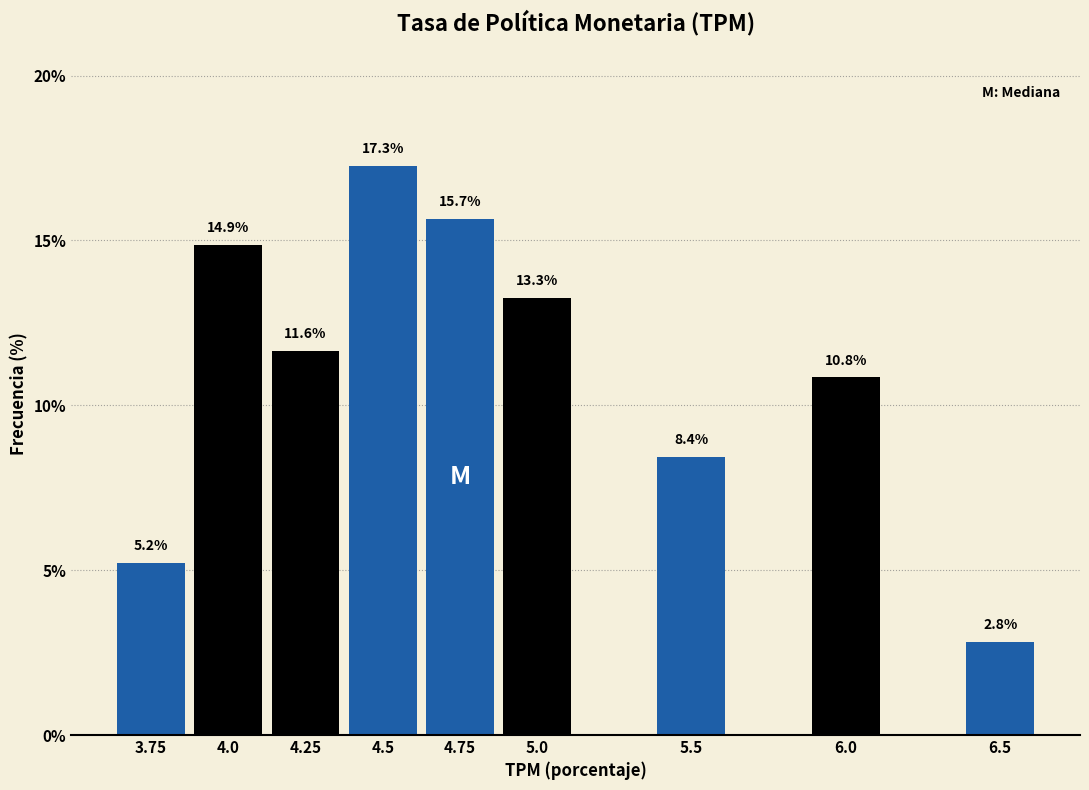

Reading left to right, extract all data points from this chart.

5.2	14.9	11.6	17.3	15.7	13.3	8.4	10.8	2.8